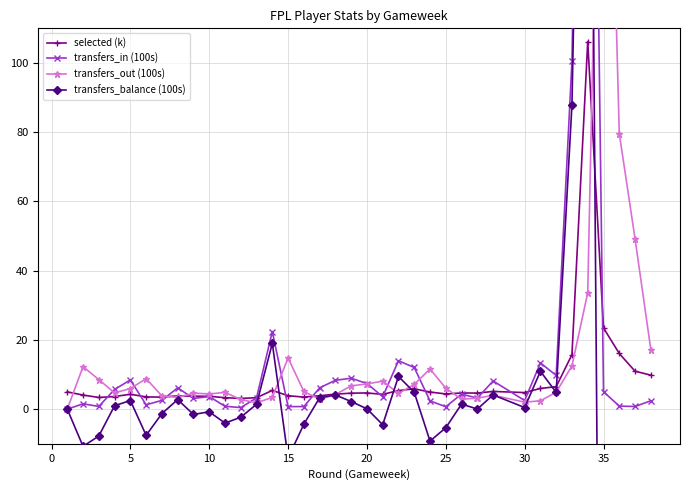

True or false: transfers_in (100s) and transfers_balance (100s) intersect in this chart.

False